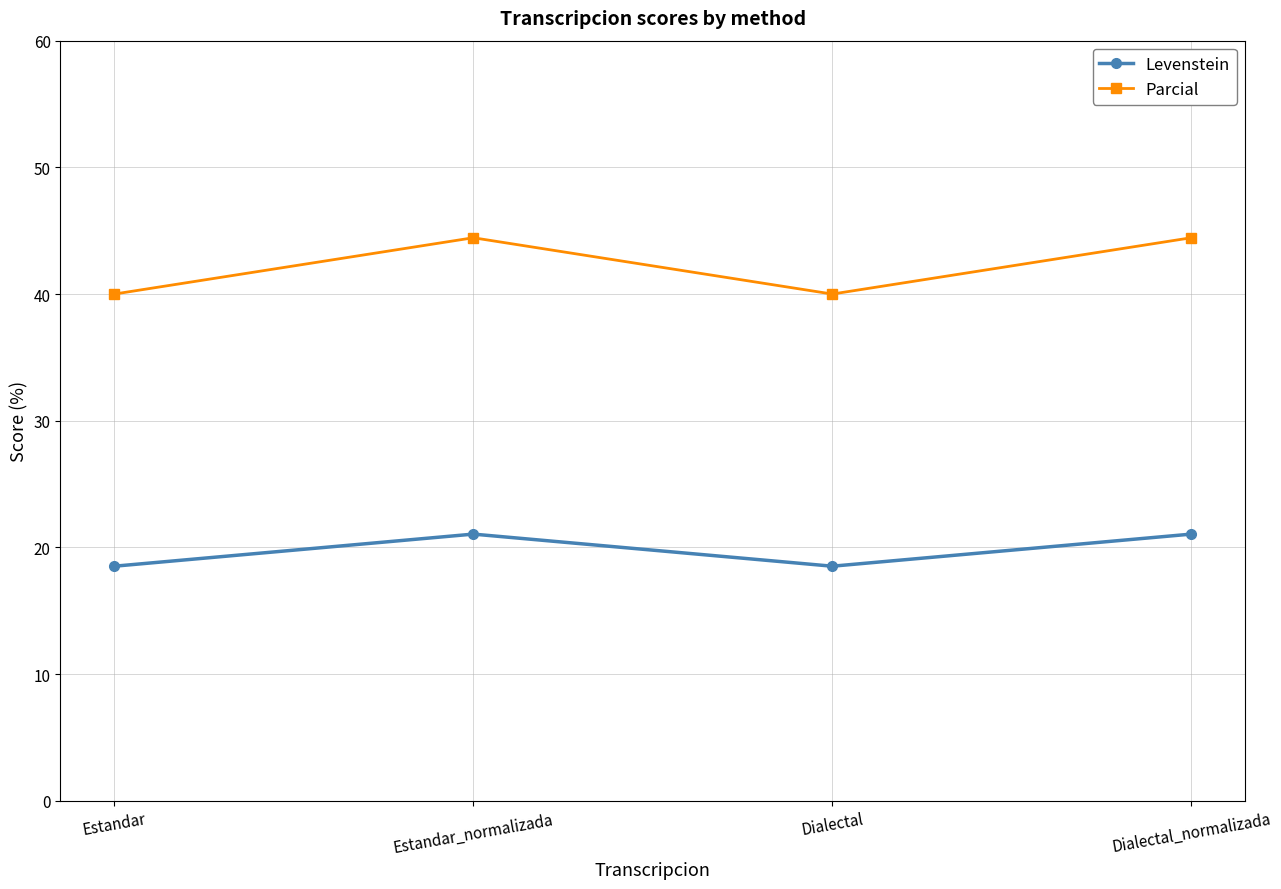

True or false: Parcial and Levenstein cross at least once.

False